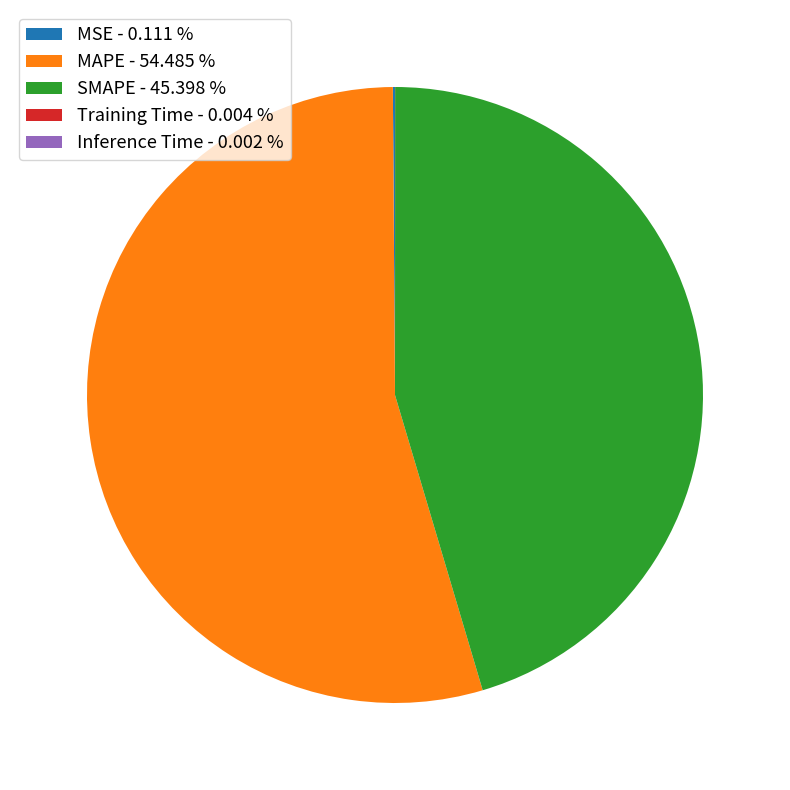

Is there any slice that represents more than half of the pie?

Yes